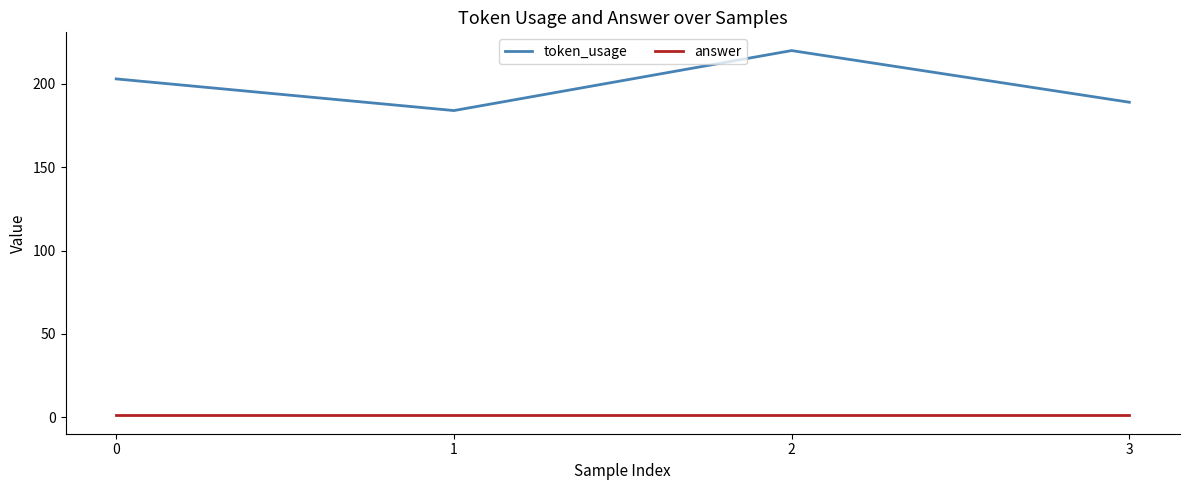

Which series has the largest total across all categories?

token_usage